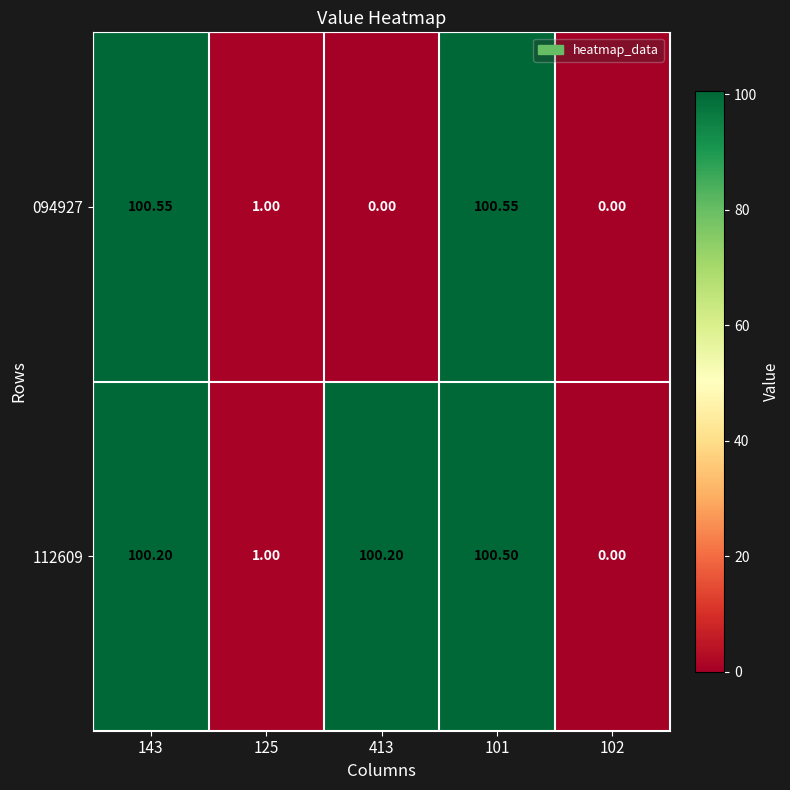

At which category is the sum across all series the highest?

101